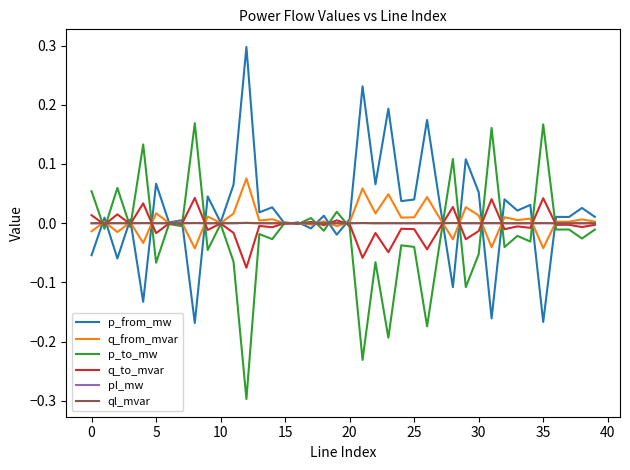

What is the lowest value of the p_to_mw series?

-0.3